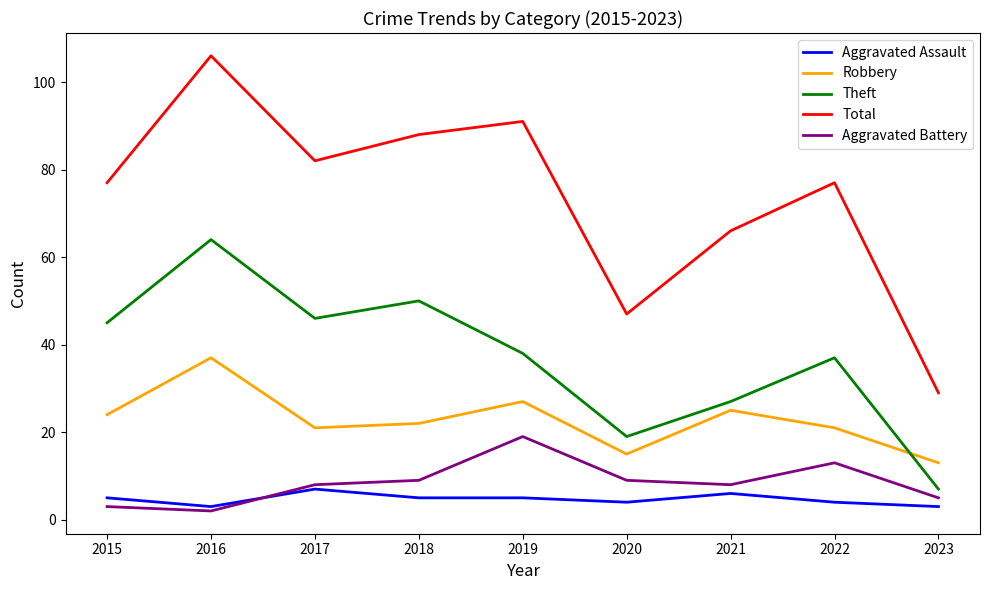

Which series has the largest total across all categories?

Total